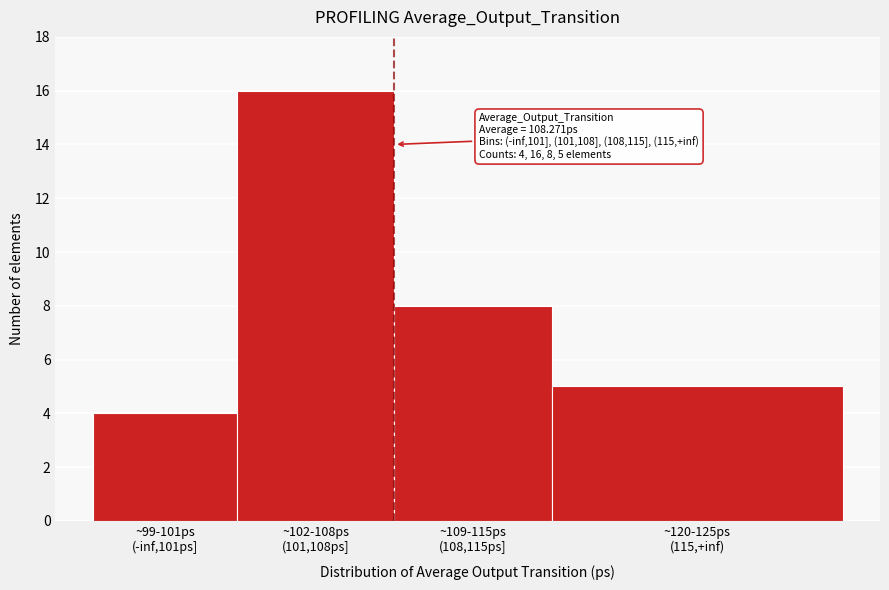

Reading left to right, list all the values displayed in this chart.

4	16	8	5